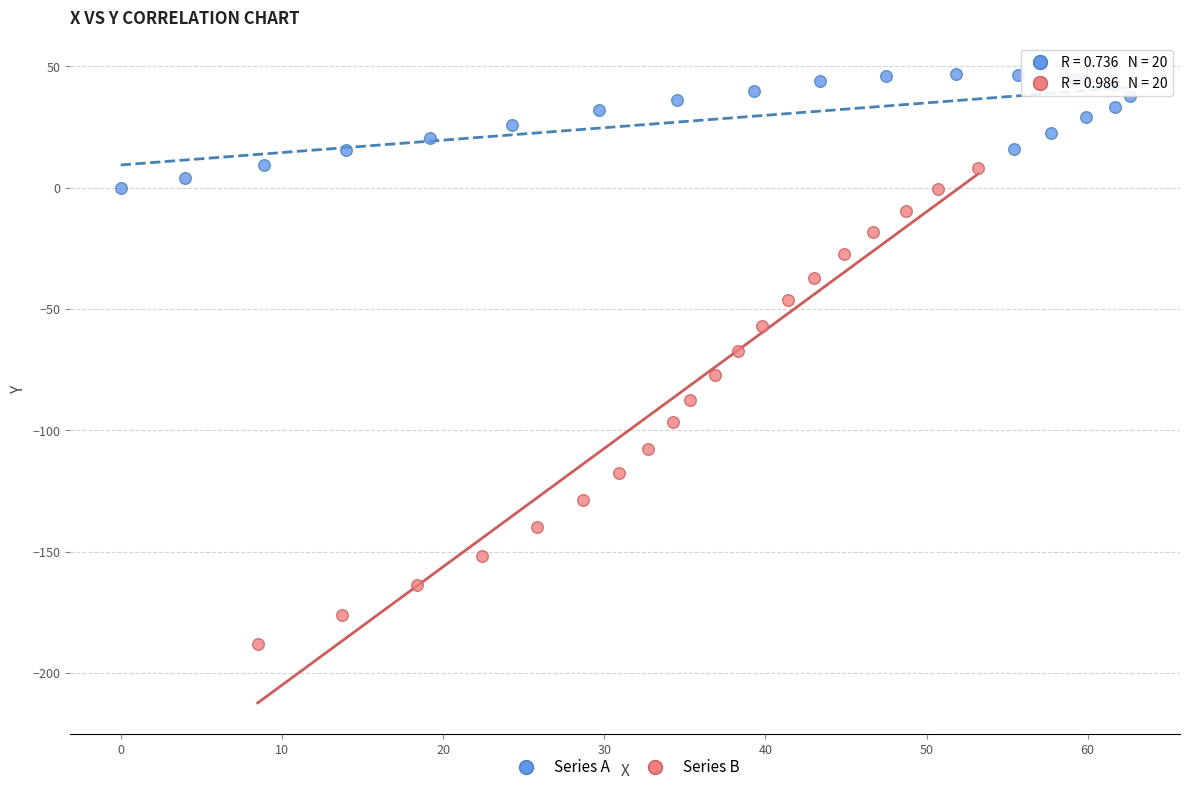

Which series has the largest Y range (max minus min)?

Series B